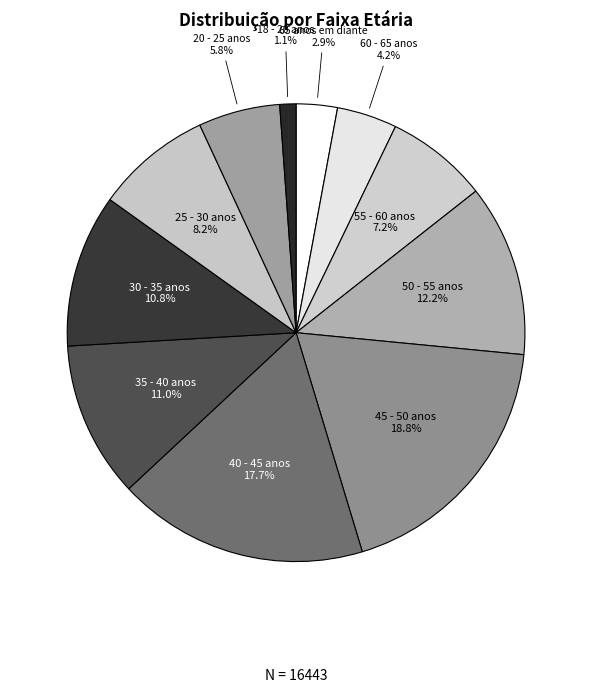

Count the number of slices in the pie.

11